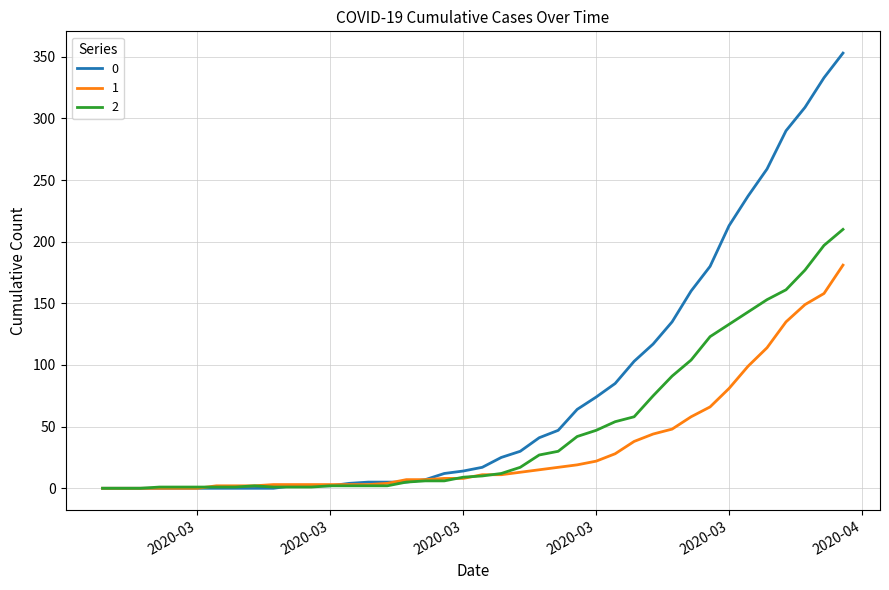

What is the greatest value displayed?

353